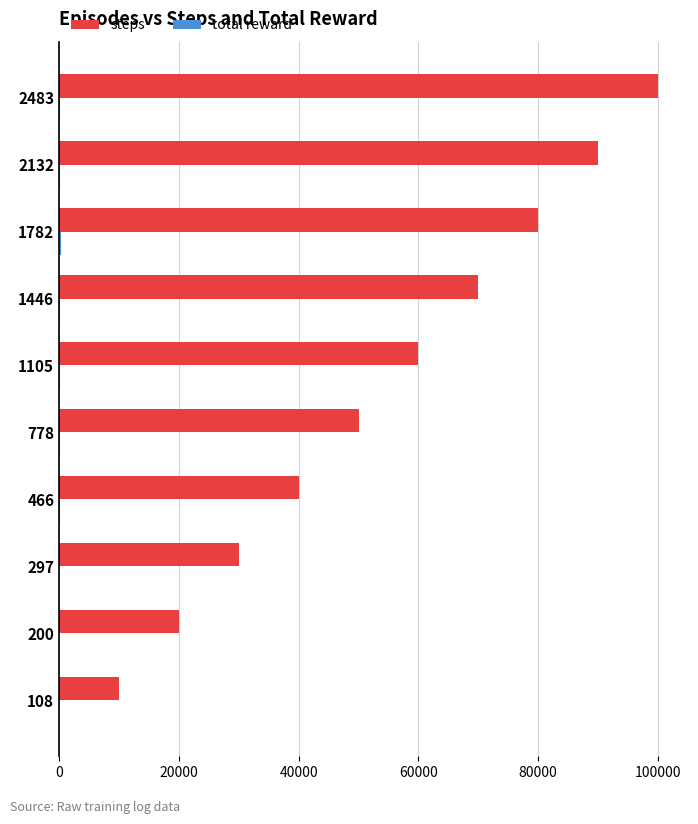

Which series changed the most between 200 and 778?

steps